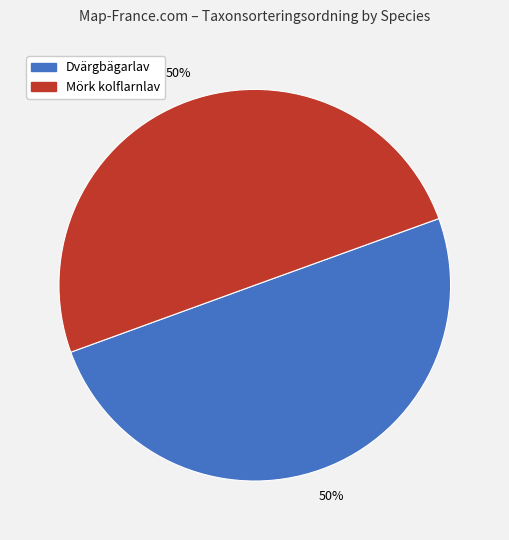

To the nearest percent, what is the average slice percentage?

50%